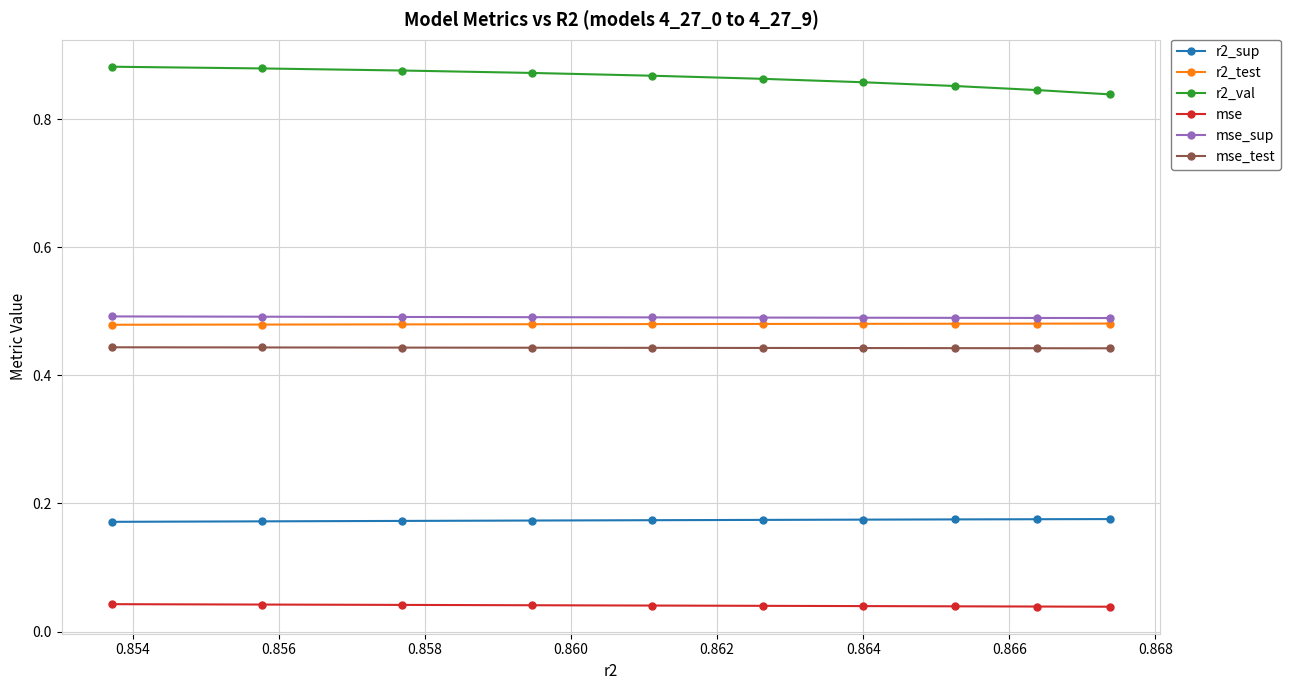

At how many categories does at least one series exceed 0?

10